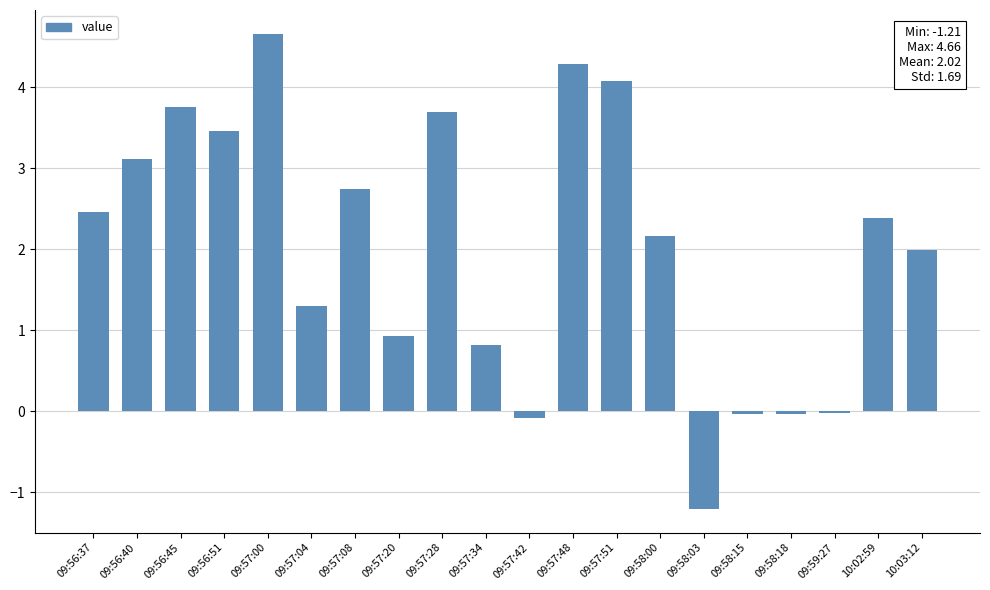

Between 09:57:04 and 09:57:00, which is larger?

09:57:00